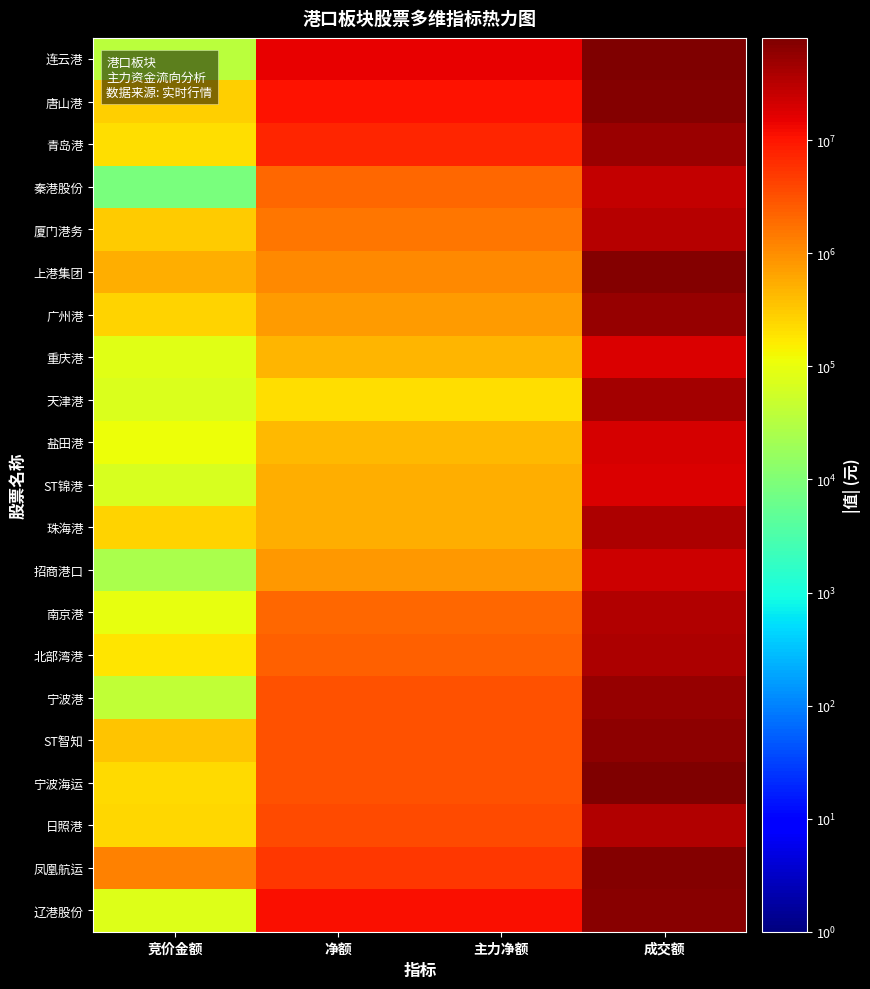

Reading right to left, list all the values displayed in this chart.

连云港: 成交额=80480204	主力净额=14656334	净额=14656334	竞价金额=34888
唐山港: 成交额=73029821	主力净额=10263968	净额=10263968	竞价金额=290401
青岛港: 成交额=49774873	主力净额=7380111	净额=7380111	竞价金额=216777
秦港股份: 成交额=27312482	主力净额=2100783	净额=2100783	竞价金额=8805
厦门港务: 成交额=32804475	主力净额=1564220	净额=1564220	竞价金额=296363
上港集团: 成交额=70184771	主力净额=1111704	净额=1111704	竞价金额=527253
广州港: 成交额=56179383	主力净额=761066	净额=761066	竞价金额=269956
重庆港: 成交额=18790822	主力净额=448775	净额=448775	竞价金额=85216
天津港: 成交额=43068386	主力净额=215031	净额=215031	竞价金额=72161
盐田港: 成交额=19972153	主力净额=430319	净额=430319	竞价金额=111685
ST锦港: 成交额=18366237	主力净额=517740	净额=517740	竞价金额=70251
珠海港: 成交额=37220009	主力净额=532541	净额=532541	竞价金额=263527
招商港口: 成交额=23919488	主力净额=820943	净额=820943	竞价金额=24601
南京港: 成交额=36584370	主力净额=2123483	净额=2123483	竞价金额=96289
北部湾港: 成交额=37539514	主力净额=2375850	净额=2375850	竞价金额=181781
宁波港: 成交额=54397028	主力净额=3159814	净额=3159814	竞价金额=42238
ST智知: 成交额=63391589	主力净额=3201530	净额=3201530	竞价金额=352945
宁波海运: 成交额=78520884	主力净额=3236550	净额=3236550	竞价金额=232369
日照港: 成交额=35481325	主力净额=3594564	净额=3594564	竞价金额=240920
凤凰航运: 成交额=71030486	主力净额=5061655	净额=5061655	竞价金额=1272415
辽港股份: 成交额=65588234	主力净额=11764616	净额=11764616	竞价金额=78524